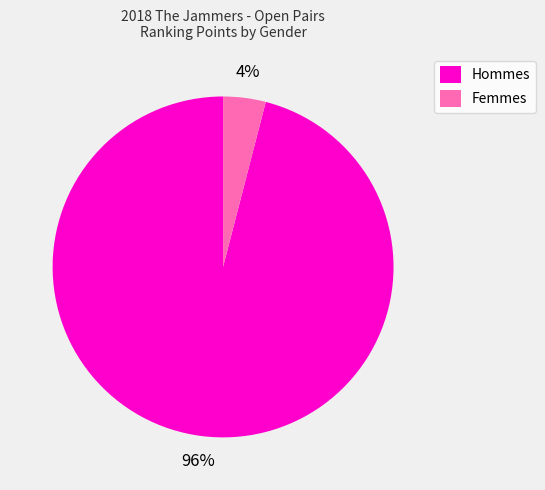

To the nearest percent, what portion does Femmes represent?

4%